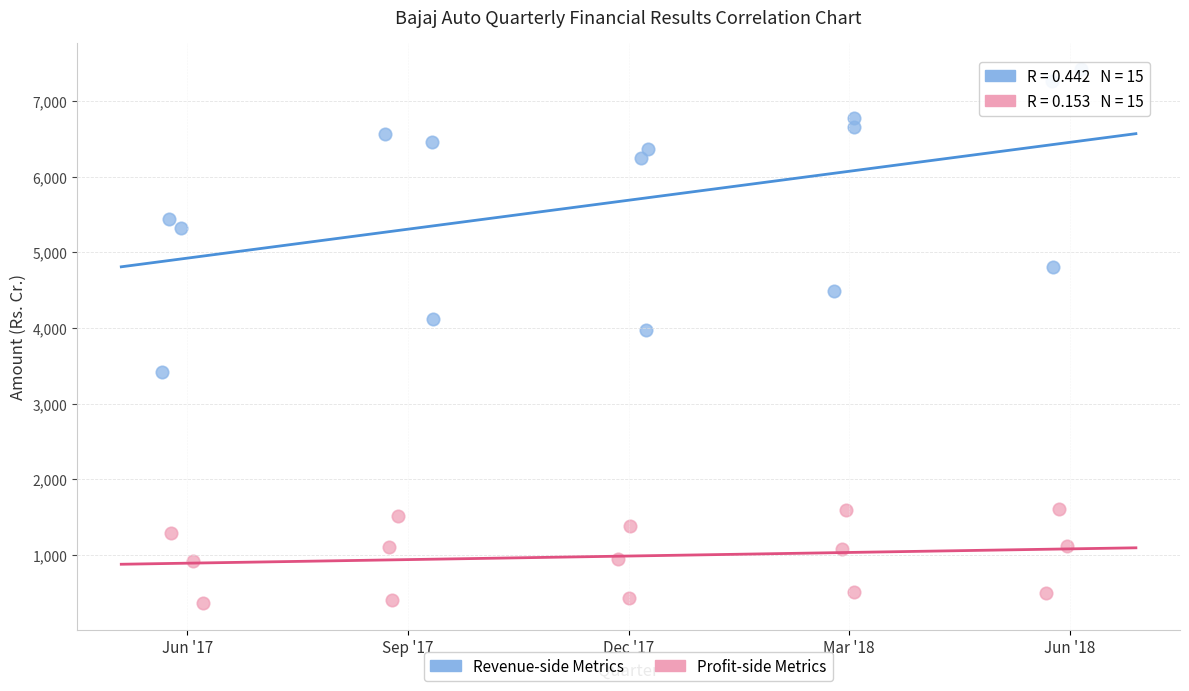

Which series has the largest Y range (max minus min)?

Revenue-side Metrics